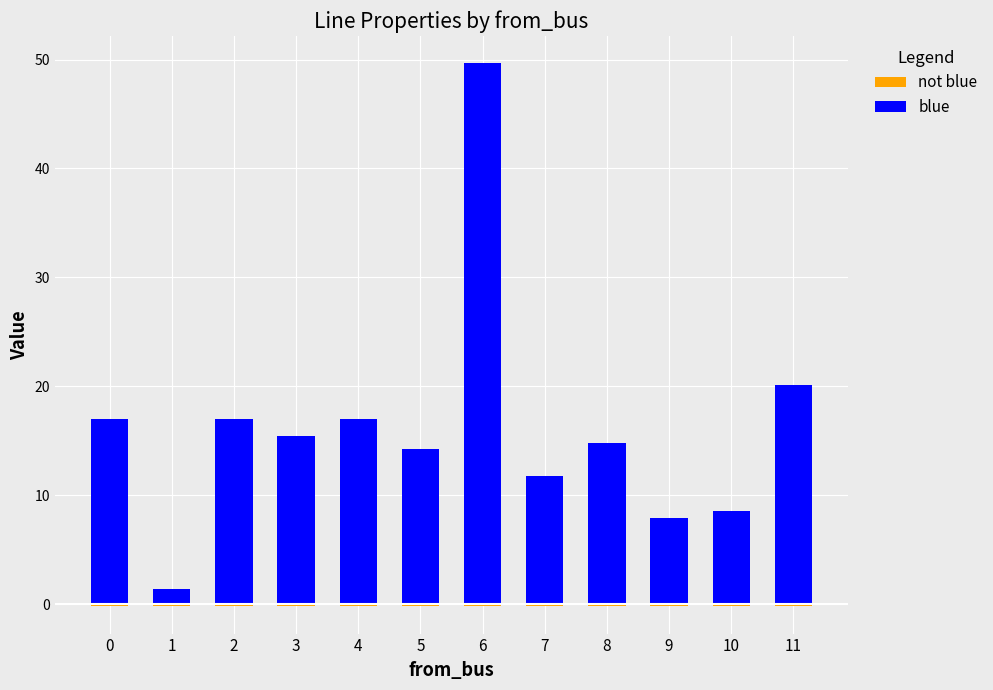

Which series changed the most between 1 and 7?

blue